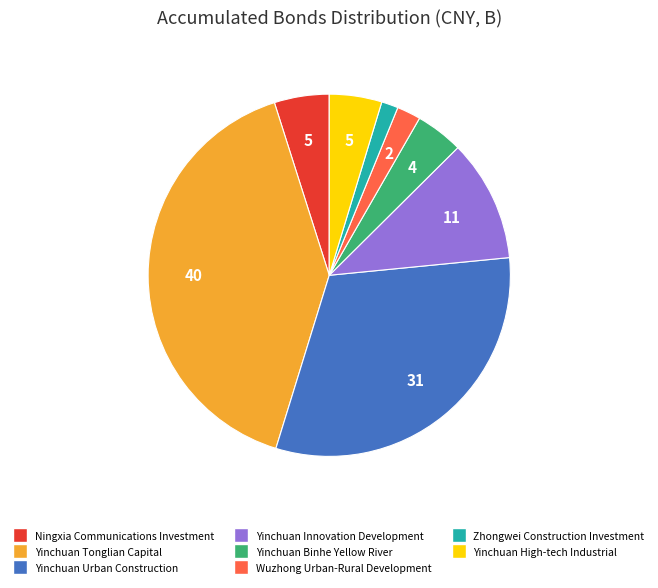

Is there a majority slice in this chart?

No